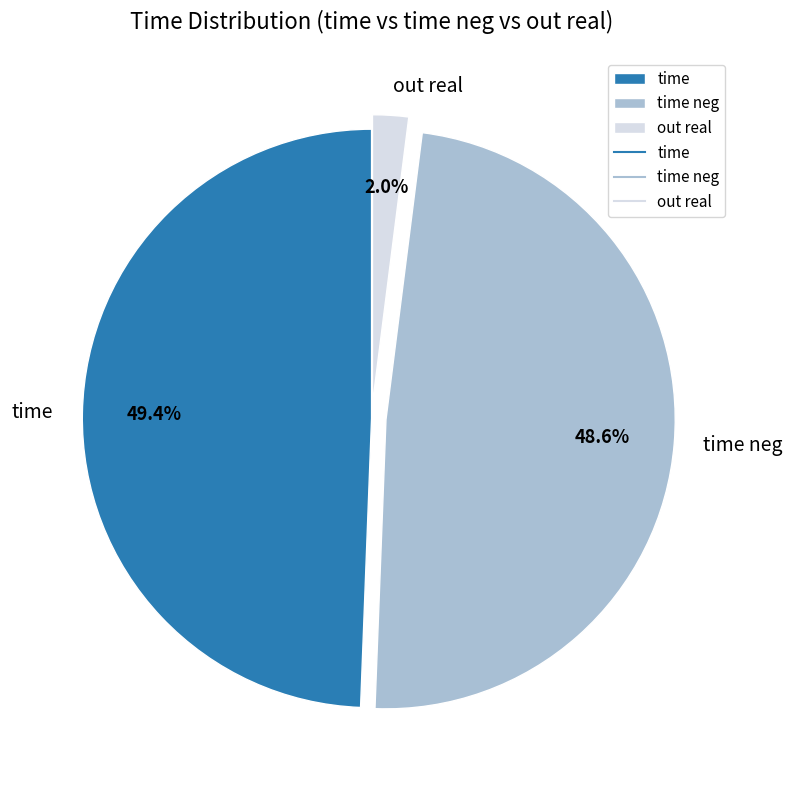

Which slice is the largest?

time